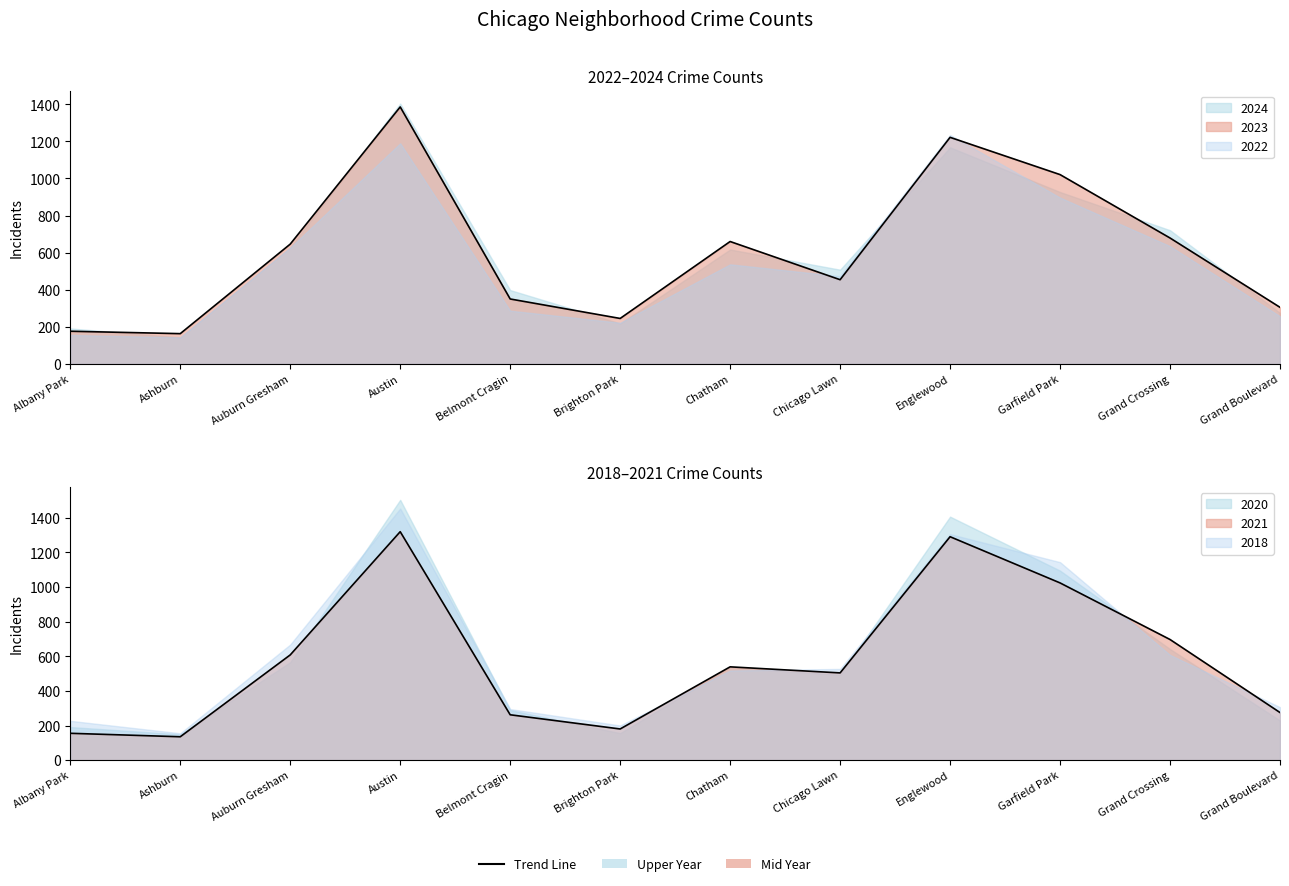

The value of 2023 at Albany Park is 67. True or false?

False